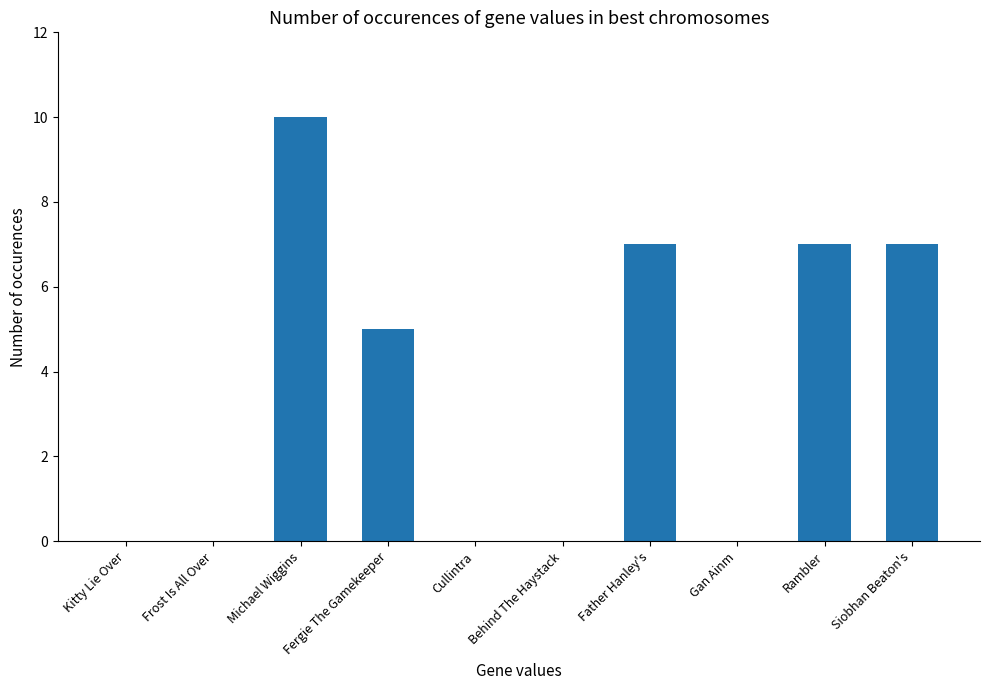

At which label does the data first exceed 5?

Michael Wiggins